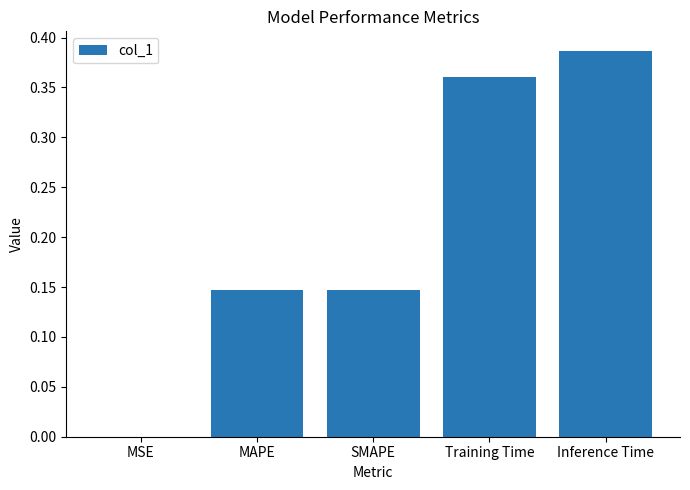

Which label corresponds to the largest value in the chart?

Inference Time